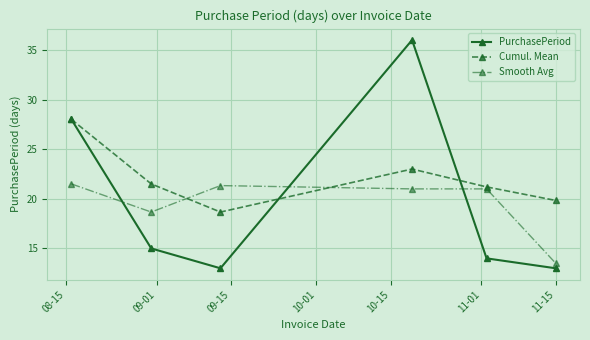

What is the value of the PurchasePeriod point at the 4th from the left?

36.0